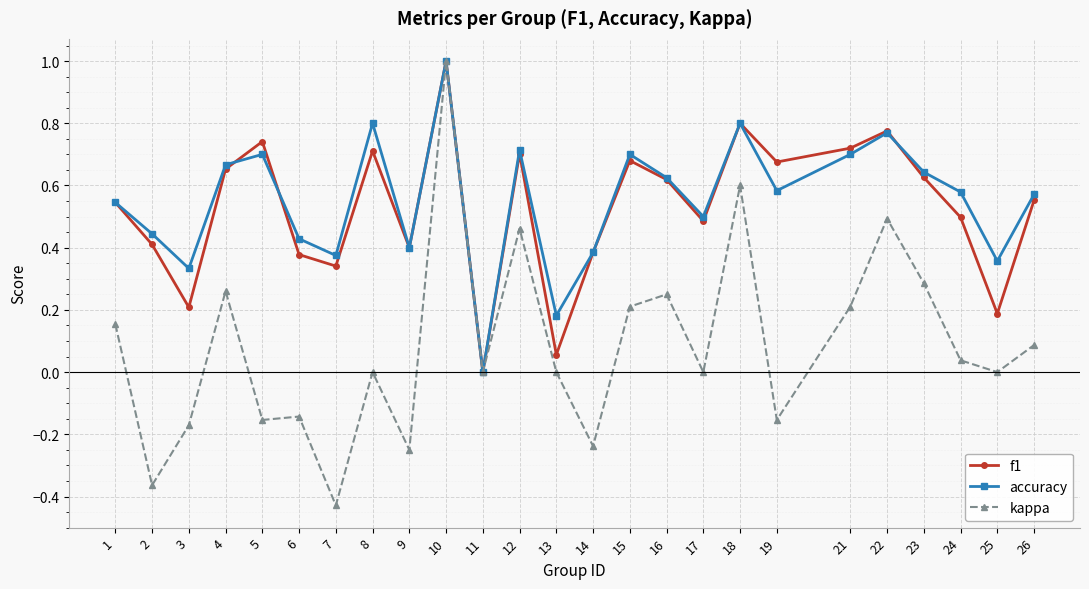

Which series has the largest range (max minus min)?

kappa